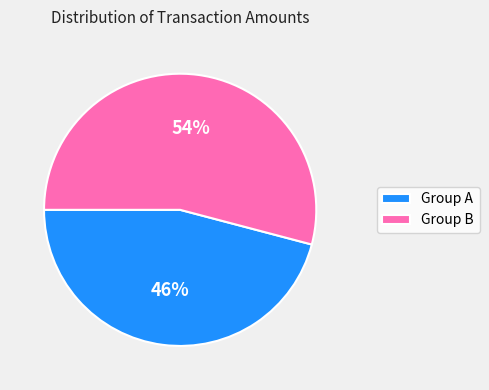

Which has a higher value, Group B or Group A?

Group B